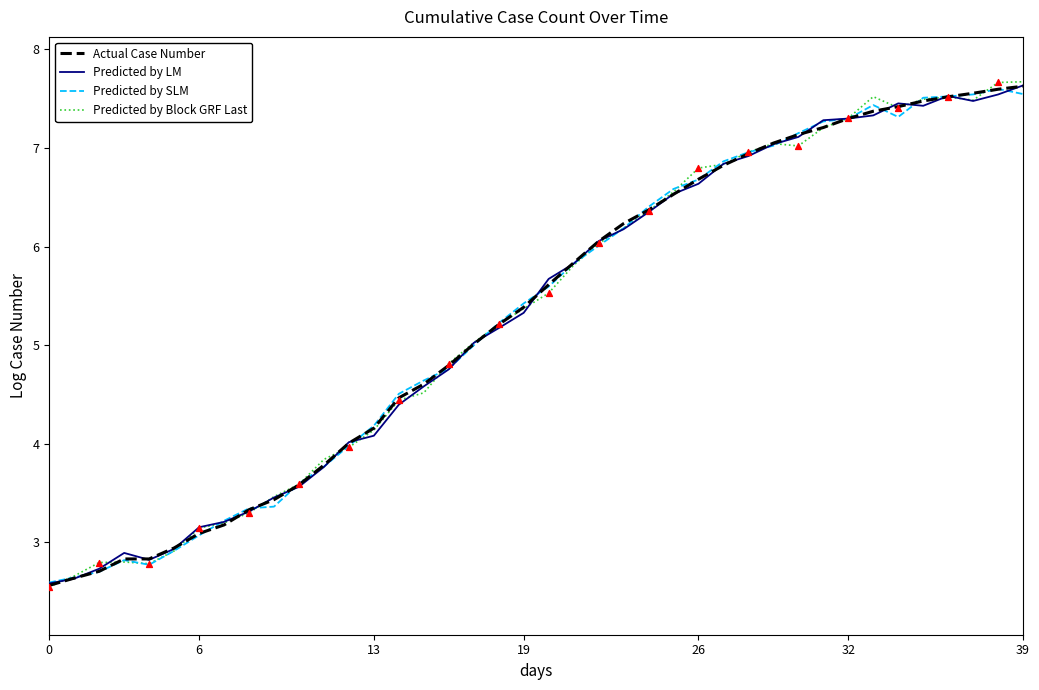

What is the greatest value displayed?

7.7